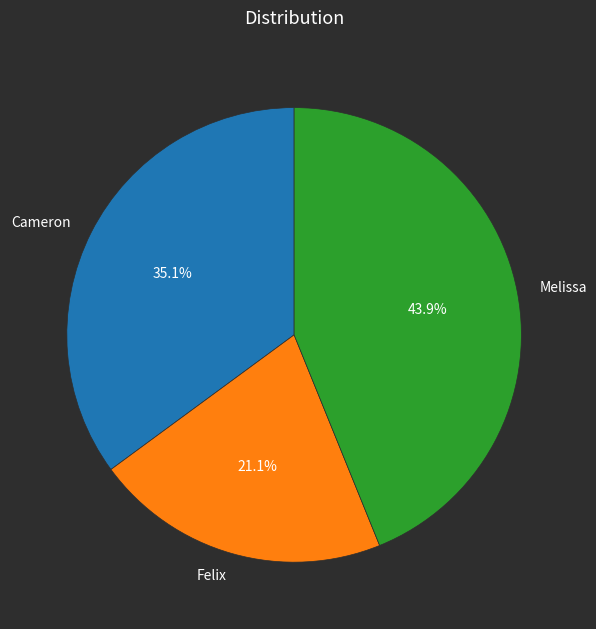

Which category has the biggest portion of the pie?

Melissa